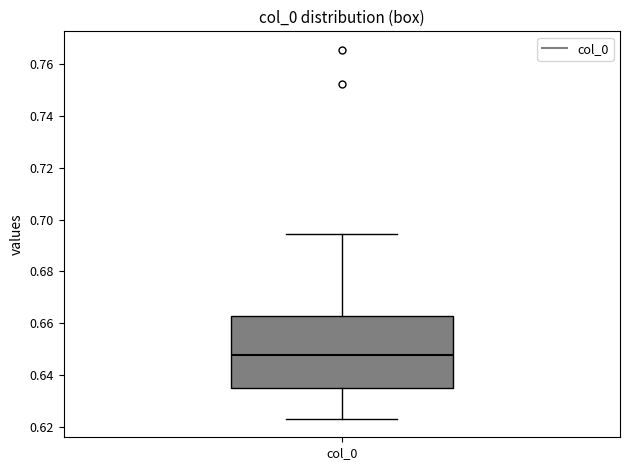

Where is the lower edge of the box for col_0 on the y-axis? The values are not printed on the chart, so give them approximately, as read against the axis.

0.636